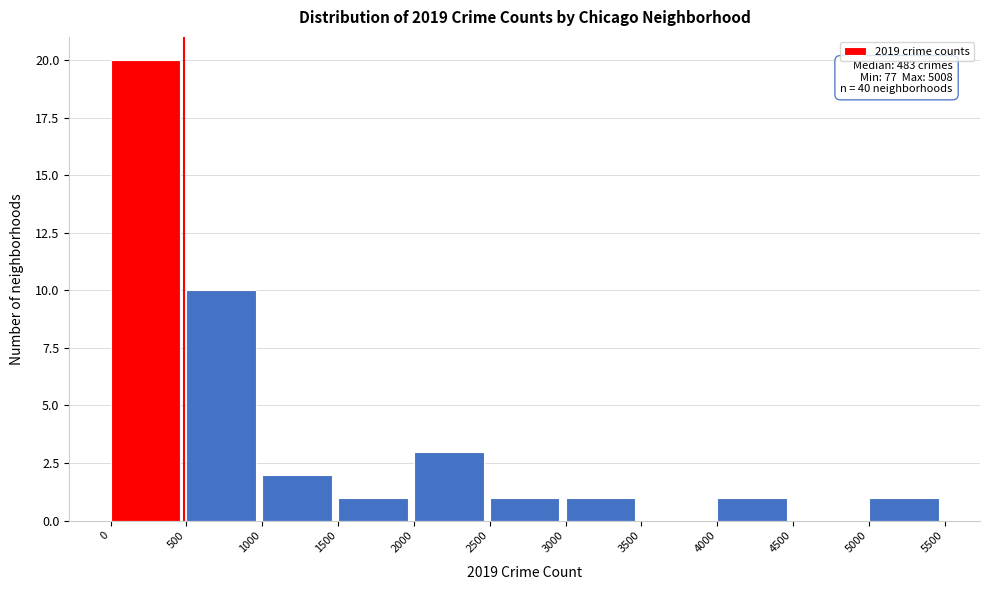

Over which range of the x-axis is the bar tallest?

0 to 500